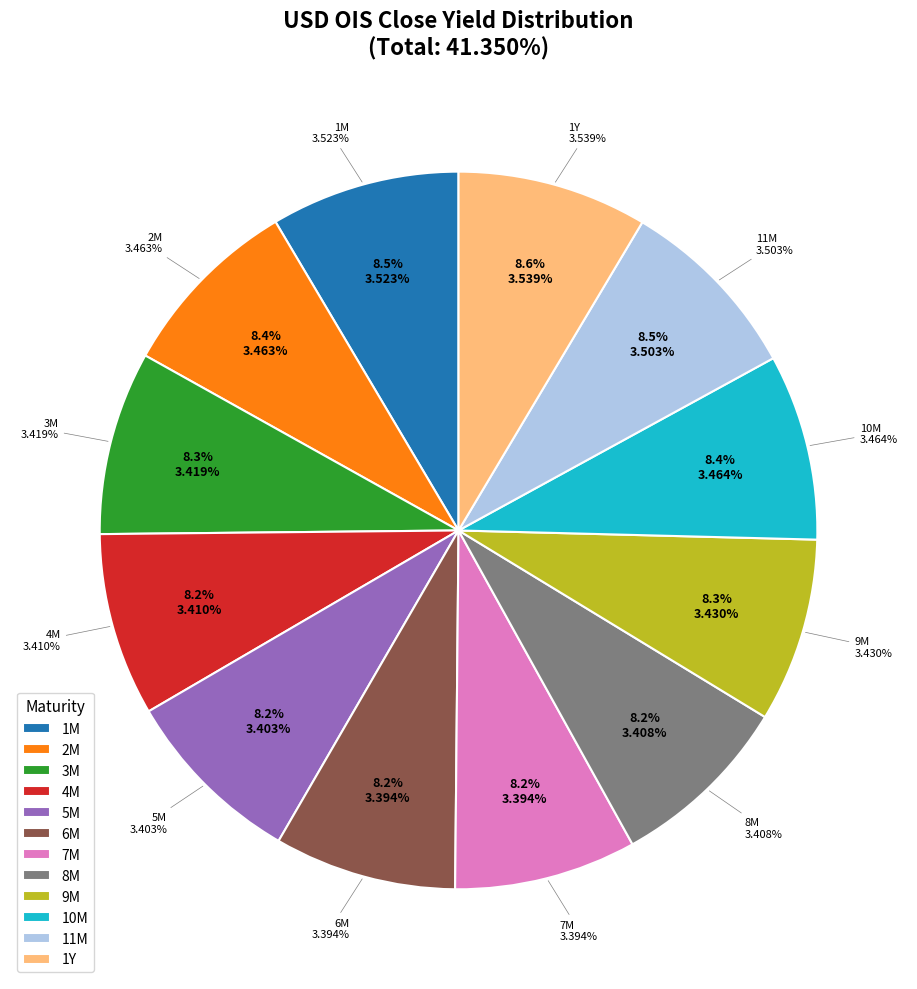

What percentage is NOT represented by 5M?

91.8%